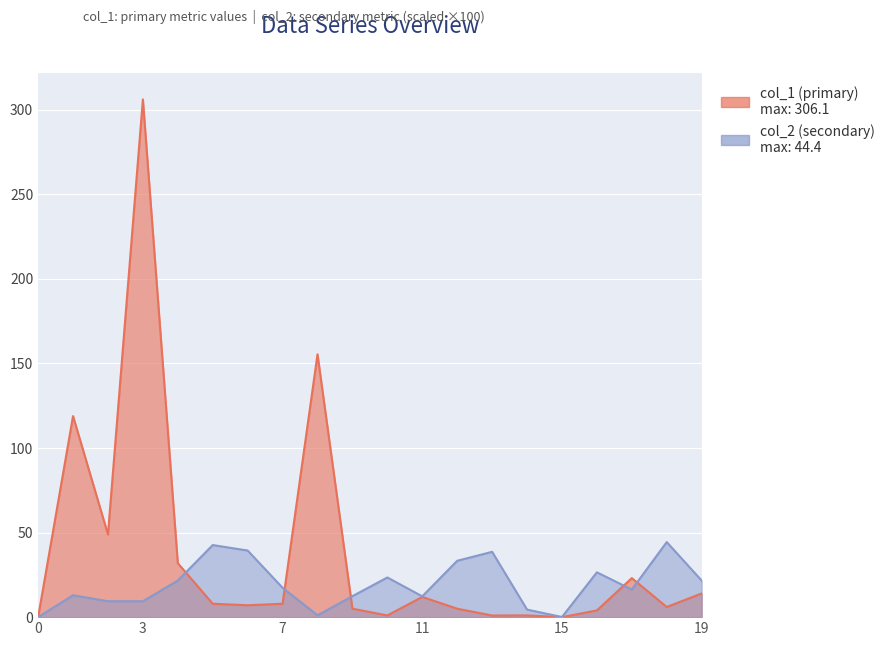

Reading right to left, extract all data points from this chart.

14.0	6.0	23.1	4.0	0.0	1.0	1.0	5.0	12.0	1.0	5.0	155.4	7.9	7.0	7.9	31.9	306.1	48.9	118.9	0.0